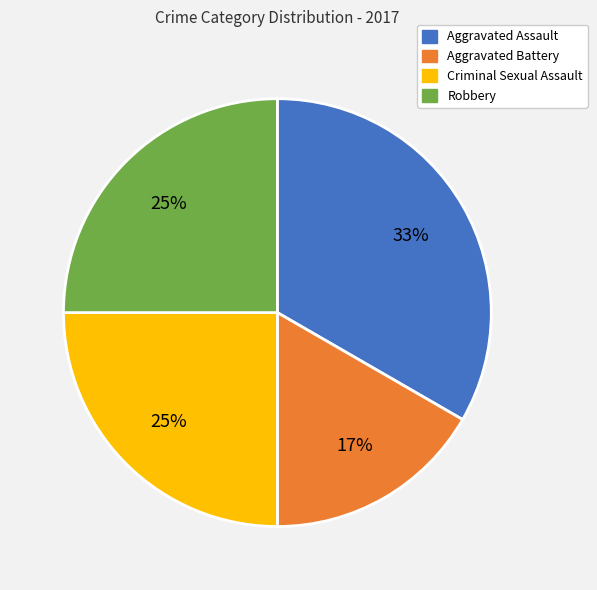

Is there any slice that represents more than half of the pie?

No